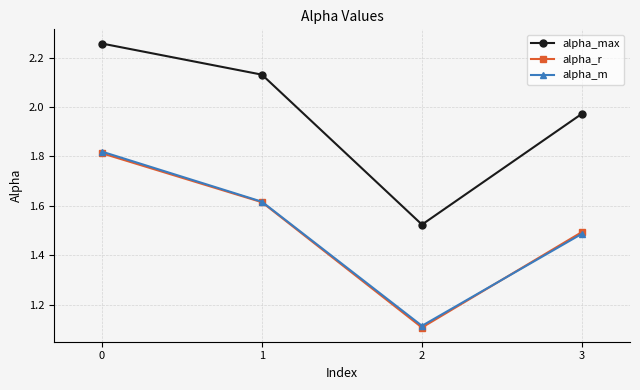

Rank the categories by alpha_r value from highest to lowest.

0, 1, 3, 2